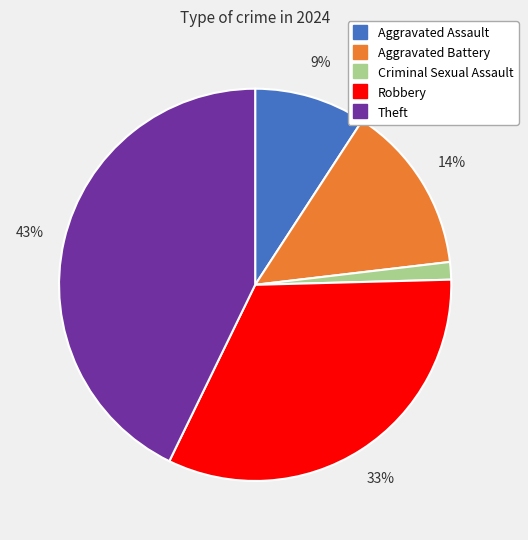

Combined, do Robbery and Aggravated Battery account for over 50%?

No